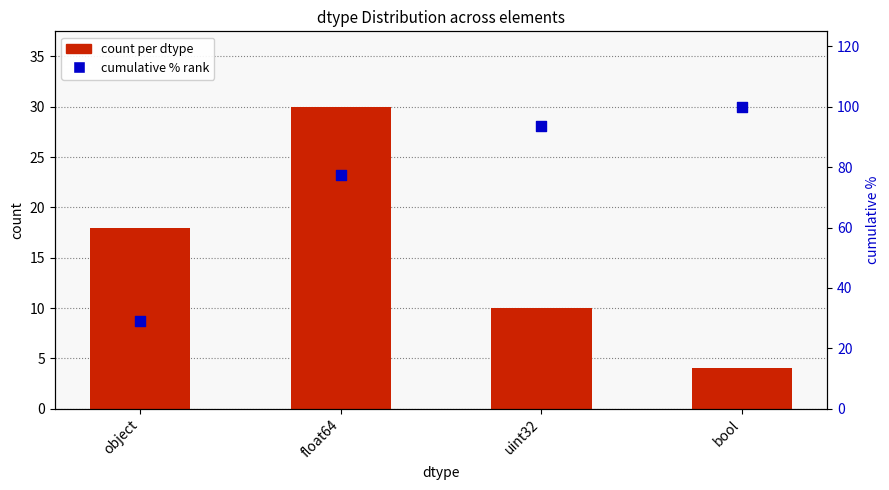

Which series contains the lowest Y value?

count per dtype